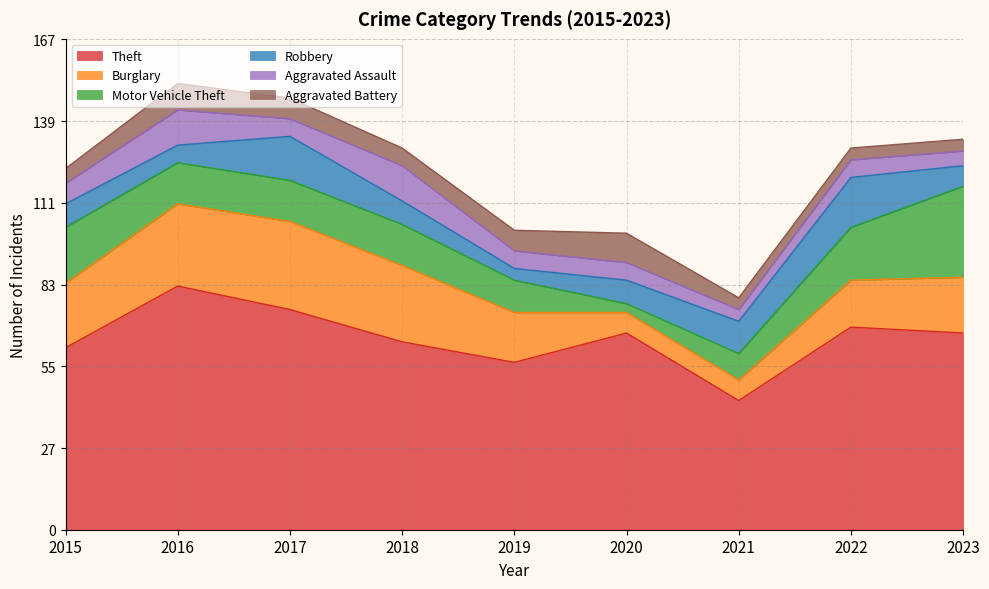

Does the chart have visible grid lines?

Yes